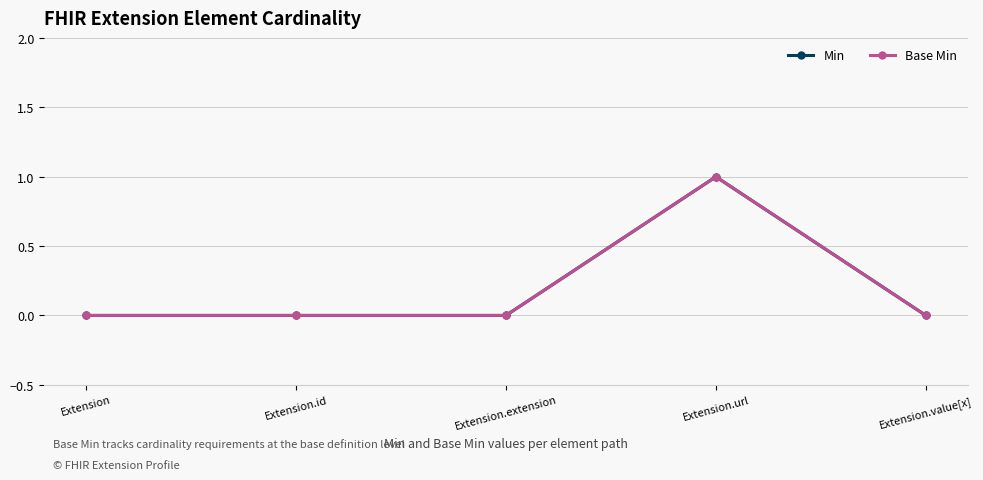

Reading right to left, what are all the values shown in this chart?

Min: Extension.value[x]=0	Extension.url=1	Extension.extension=0	Extension.id=0	Extension=0
Base Min: Extension.value[x]=0	Extension.url=1	Extension.extension=0	Extension.id=0	Extension=0